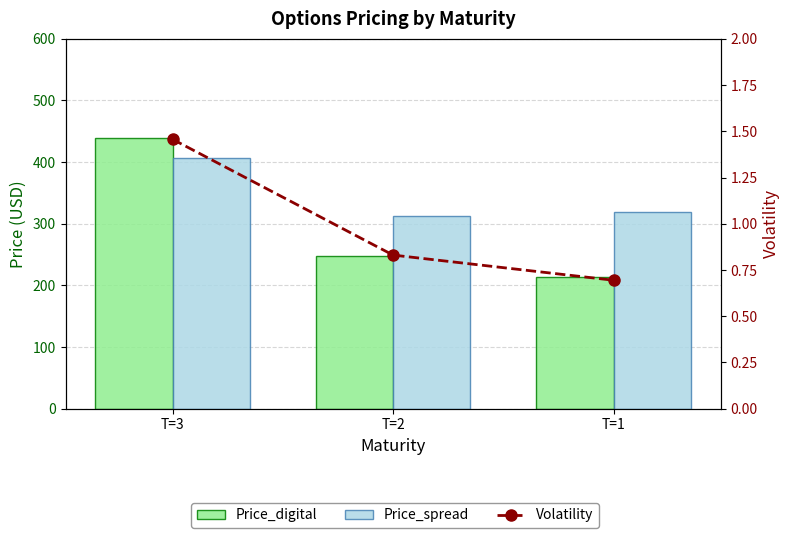

What is the value of the Volatility bar at the 2nd from the left?

0.8